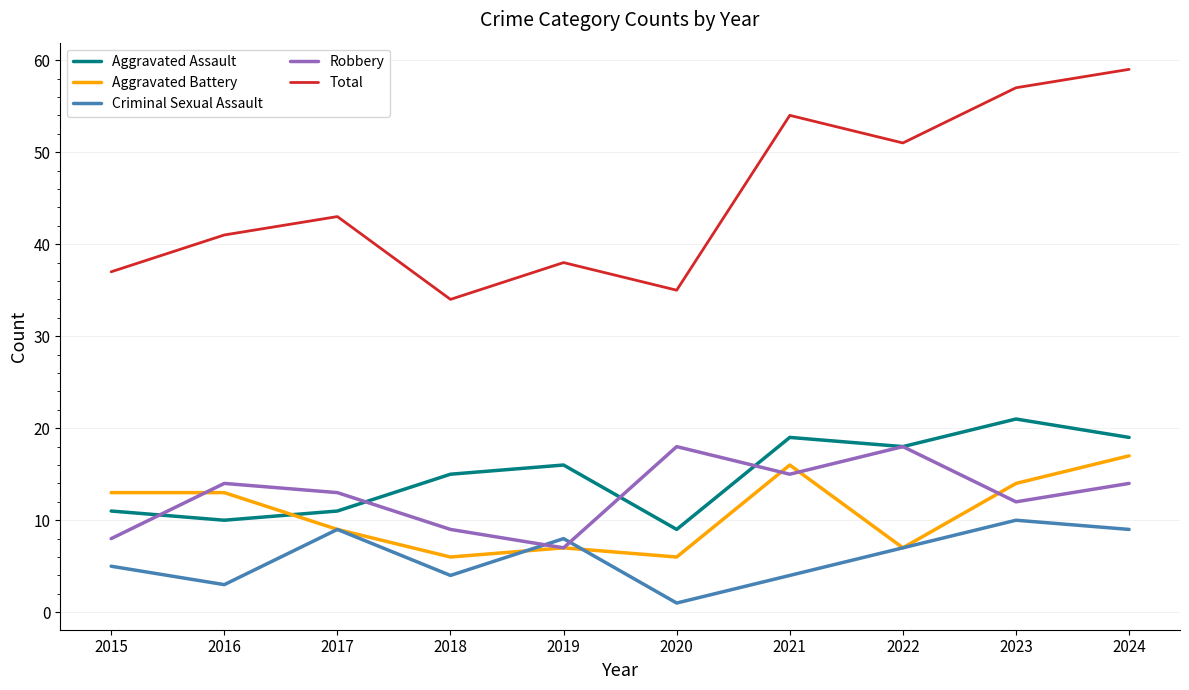

What is the greatest value displayed?

59